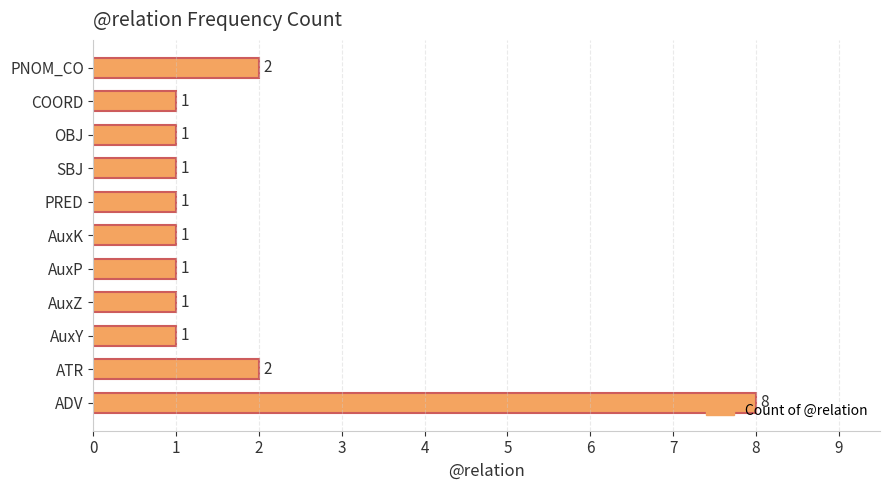

What is the ratio of the value at COORD to the value at AuxZ?

1.0